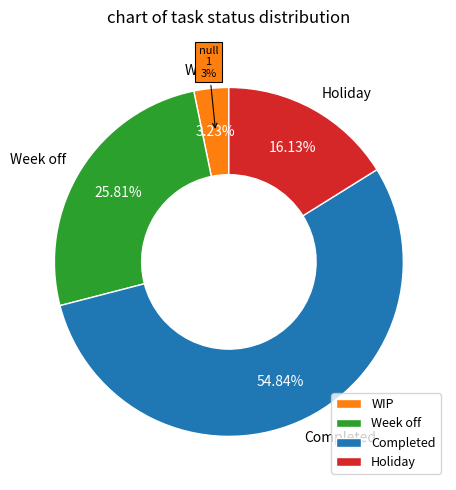

Which slice represents more than half of the pie?

Completed